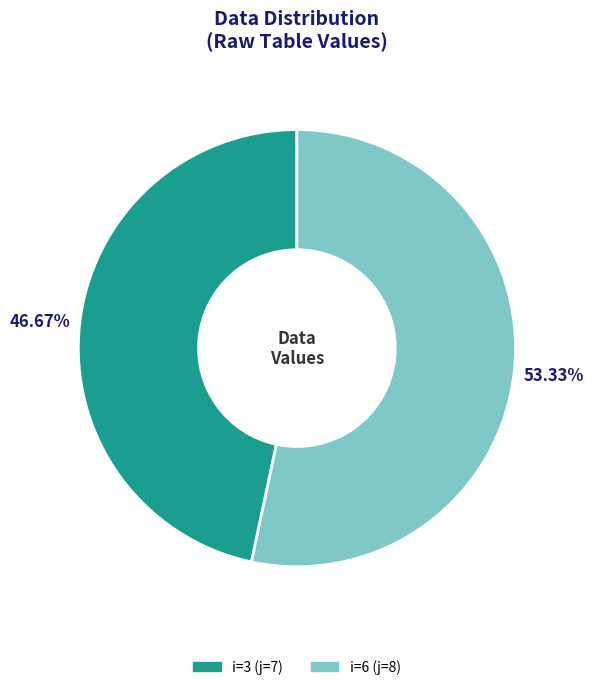

Does any single category account for the majority?

Yes